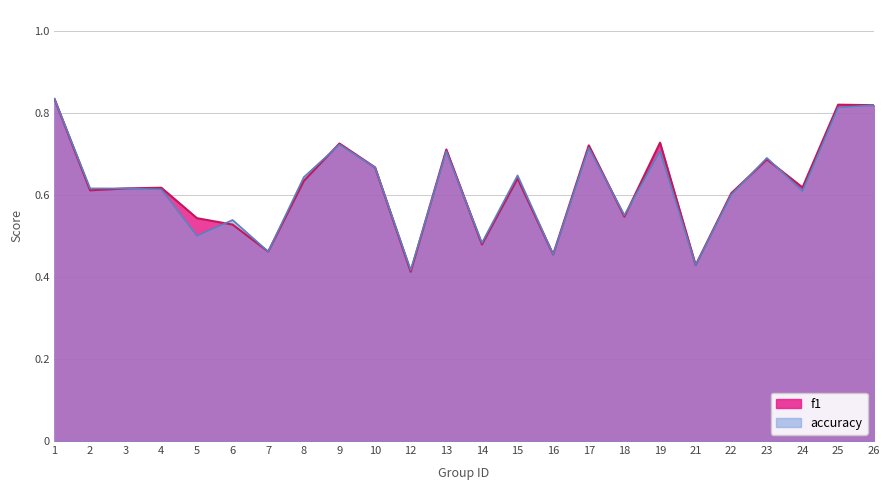

What is the total value across all series at 12?

0.8